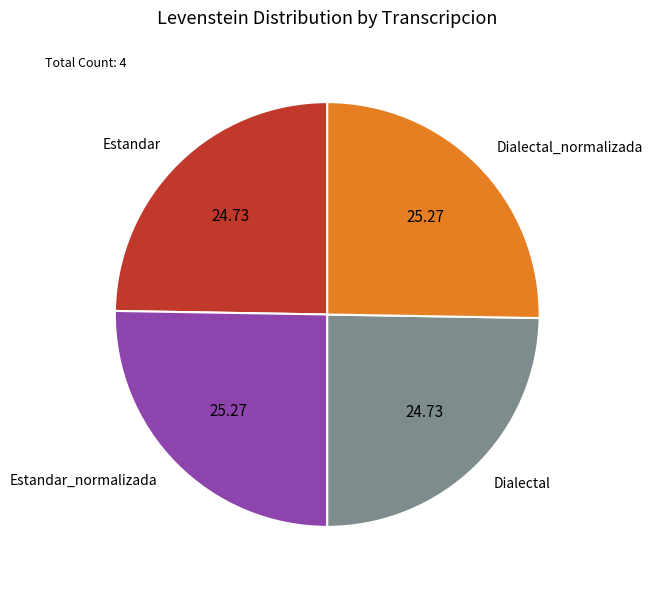

True or false: Dialectal accounts for 19% of the total.

False